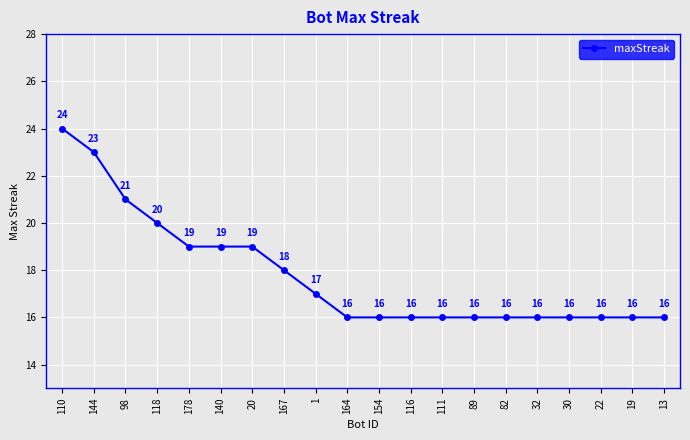

Count the values in the range 16 to 19.

16